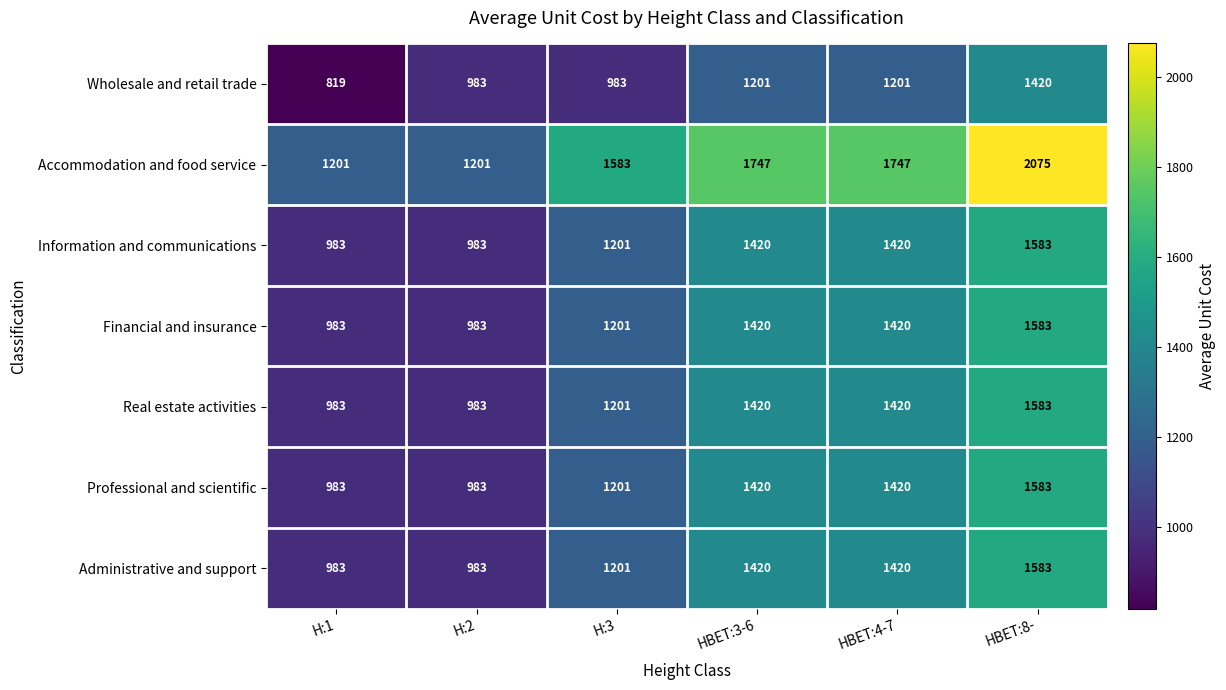

What is the minimum value for Accommodation and food service?

1201